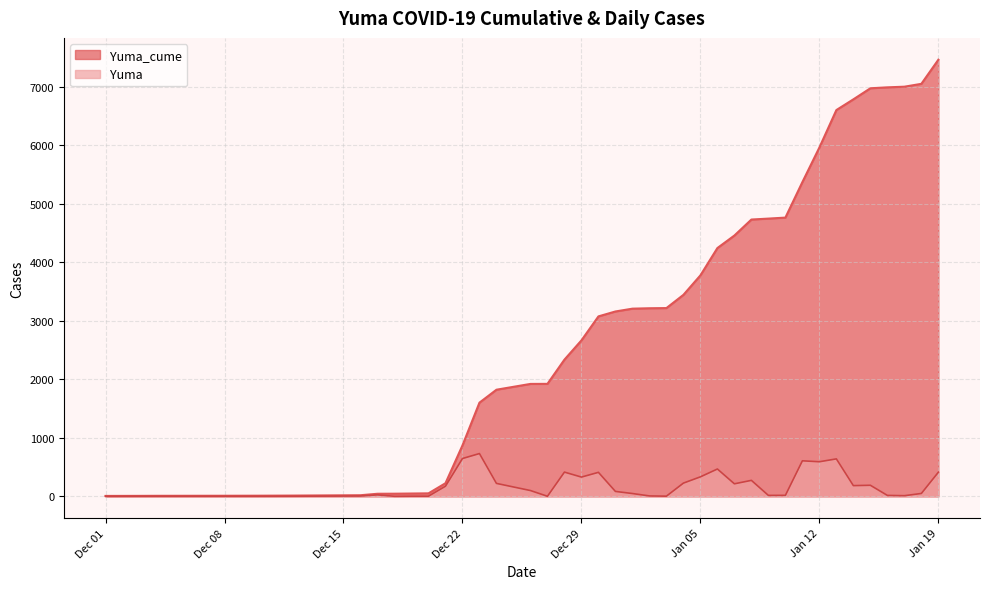

The value of Yuma at 2021-01-08 is 470. True or false?

False